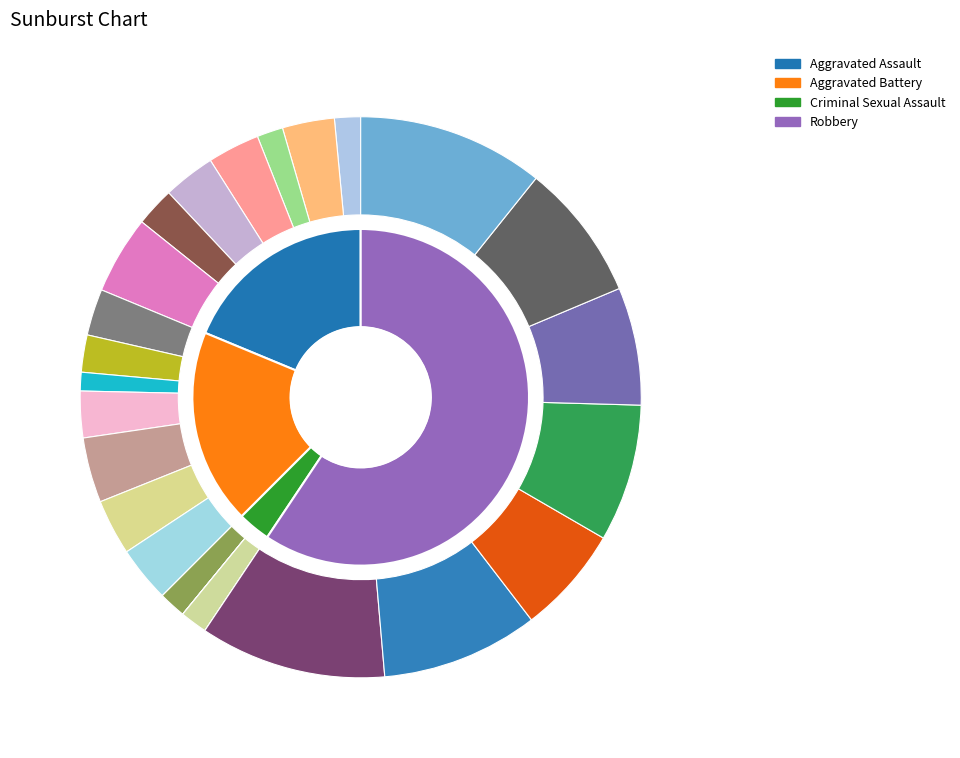

True or false: Aggravated Battery accounts for 25% of the total.

False